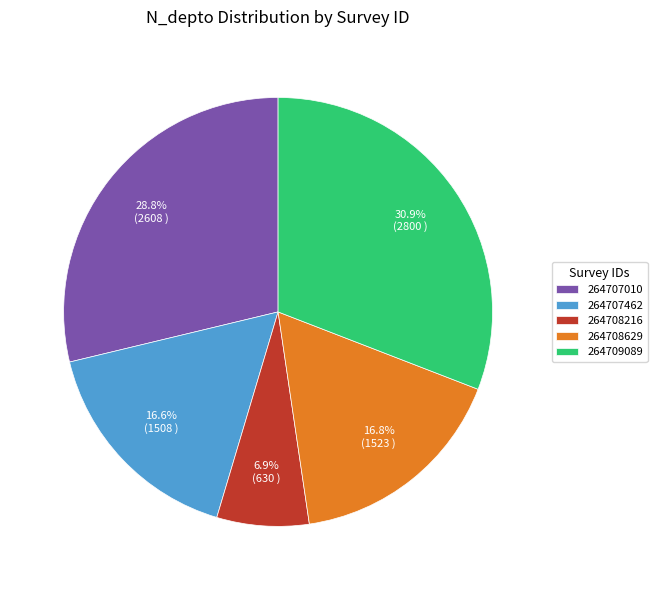

To the nearest percent, what is the difference between the largest and smallest slice percentages?

24%